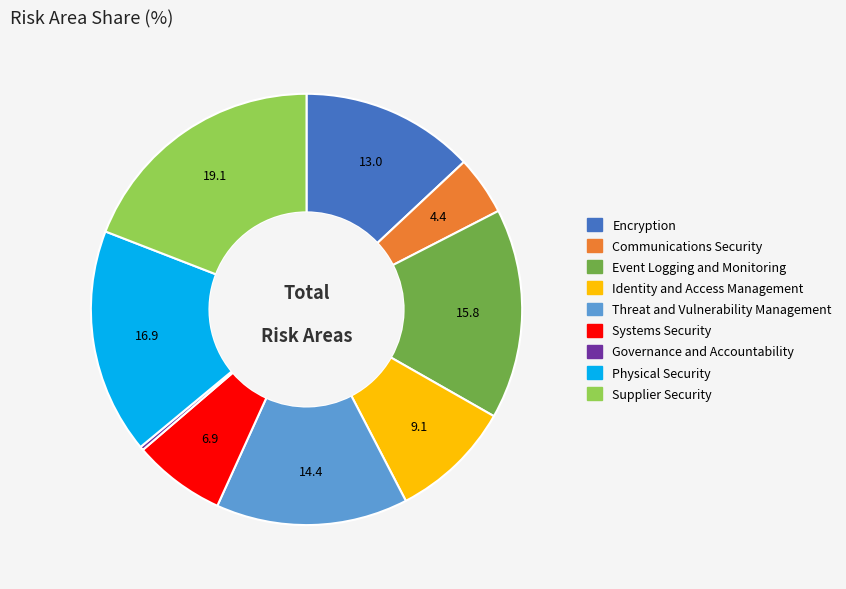

Is it true that Identity and Access Management is 9% of the pie?

True